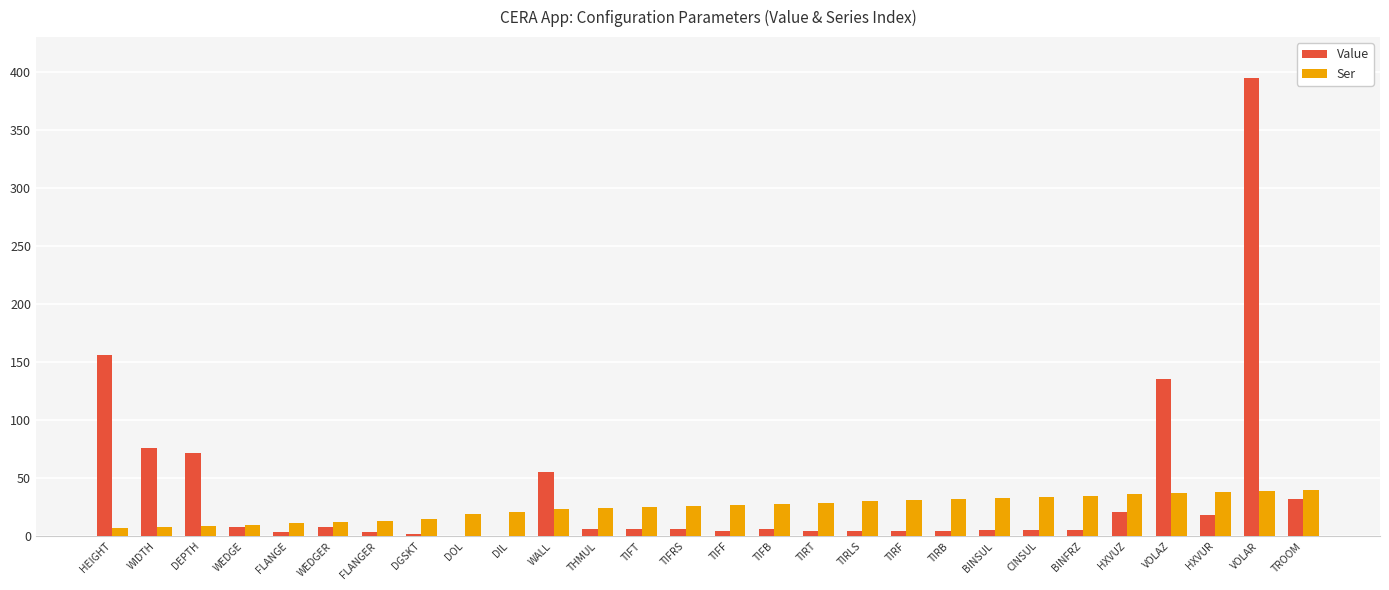

How many data points does each series have?

28